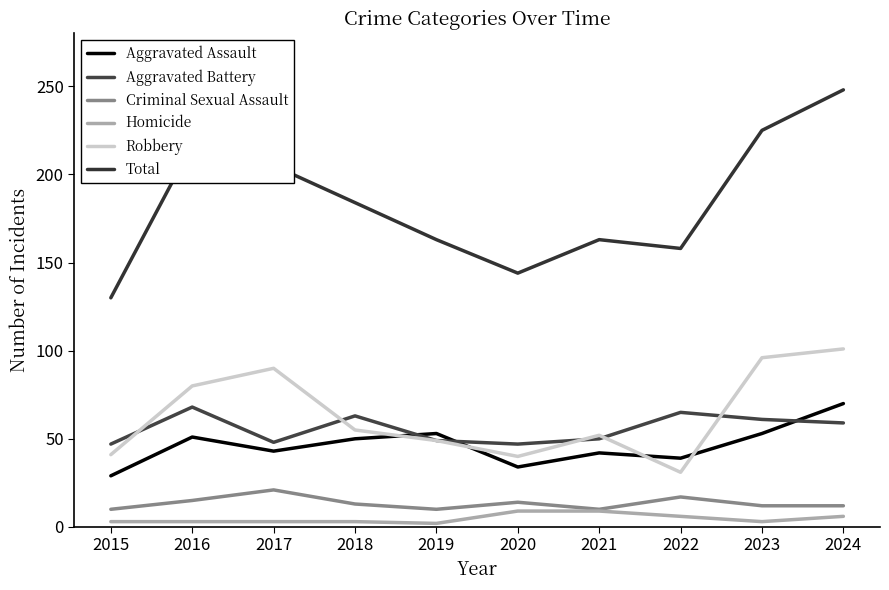

How many lines are shown in the chart?

6